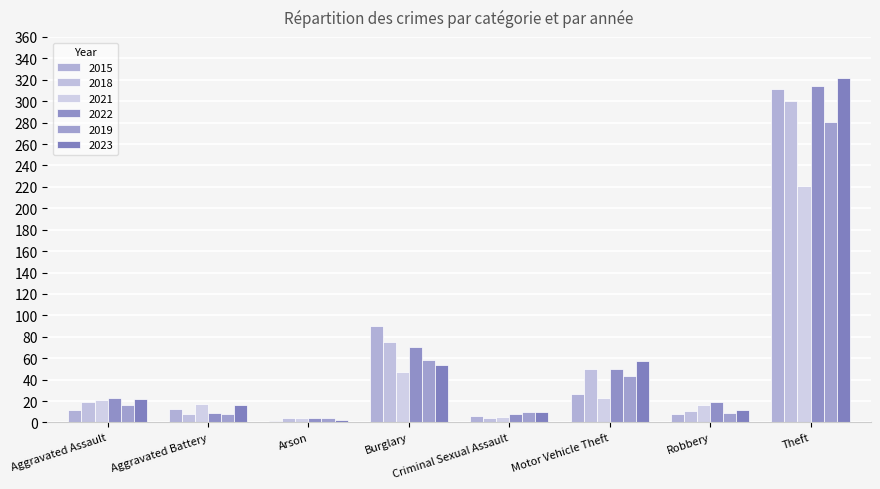

How many distinct data groups are displayed?

6